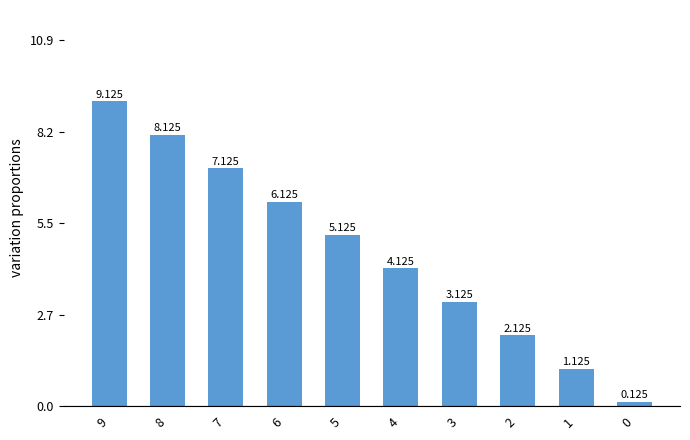

Is it true that the value at 6 is 9.2?

False